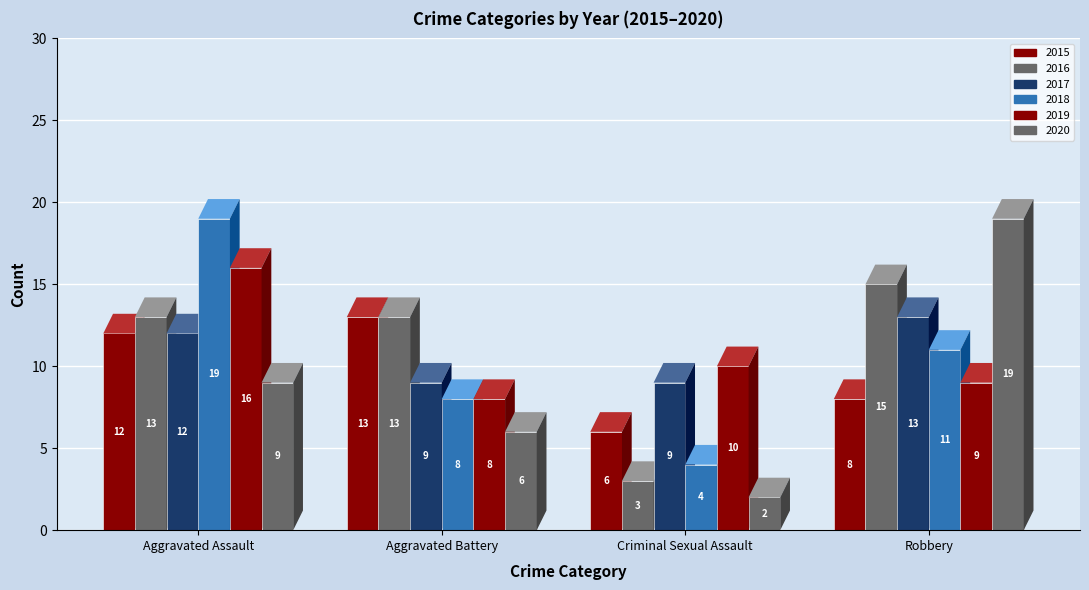

Reading left to right, what are all the values shown in this chart?

2015: 12	13	6	8
2016: 13	13	3	15
2017: 12	9	9	13
2018: 19	8	4	11
2019: 16	8	10	9
2020: 9	6	2	19